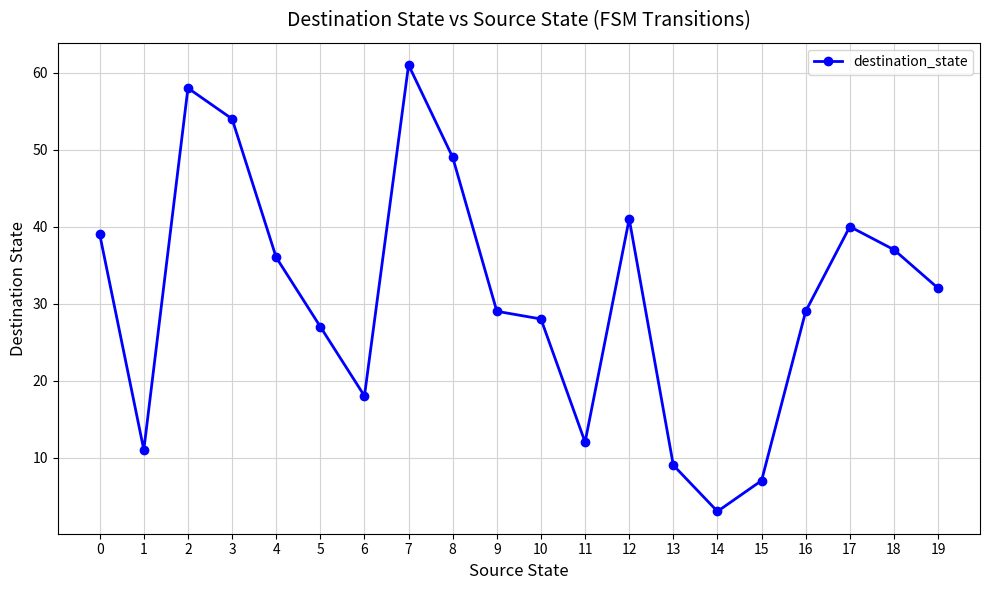

At which category does the data reach its first local valley?

1